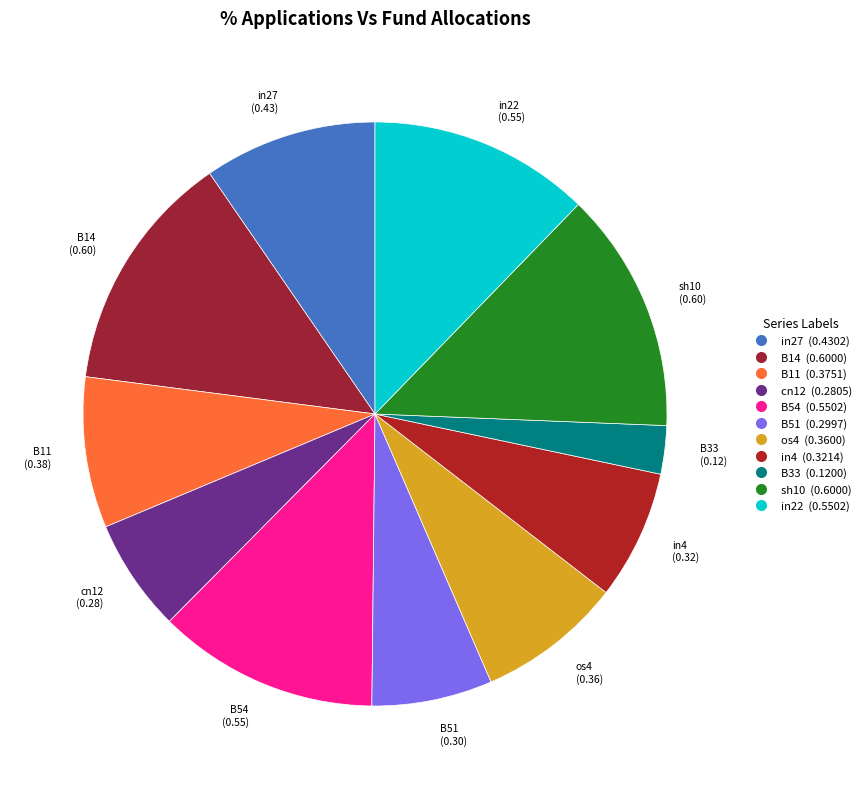

What is the smallest slice in the pie chart?

B33